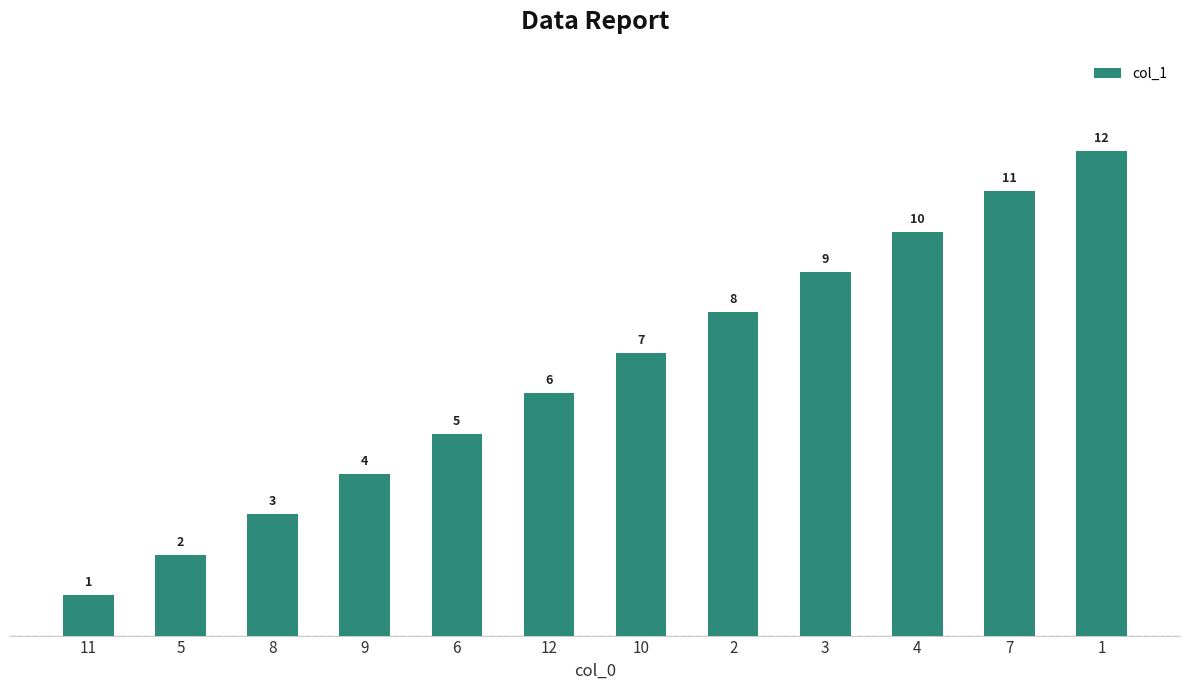

Which label corresponds to the smallest value in the chart?

11